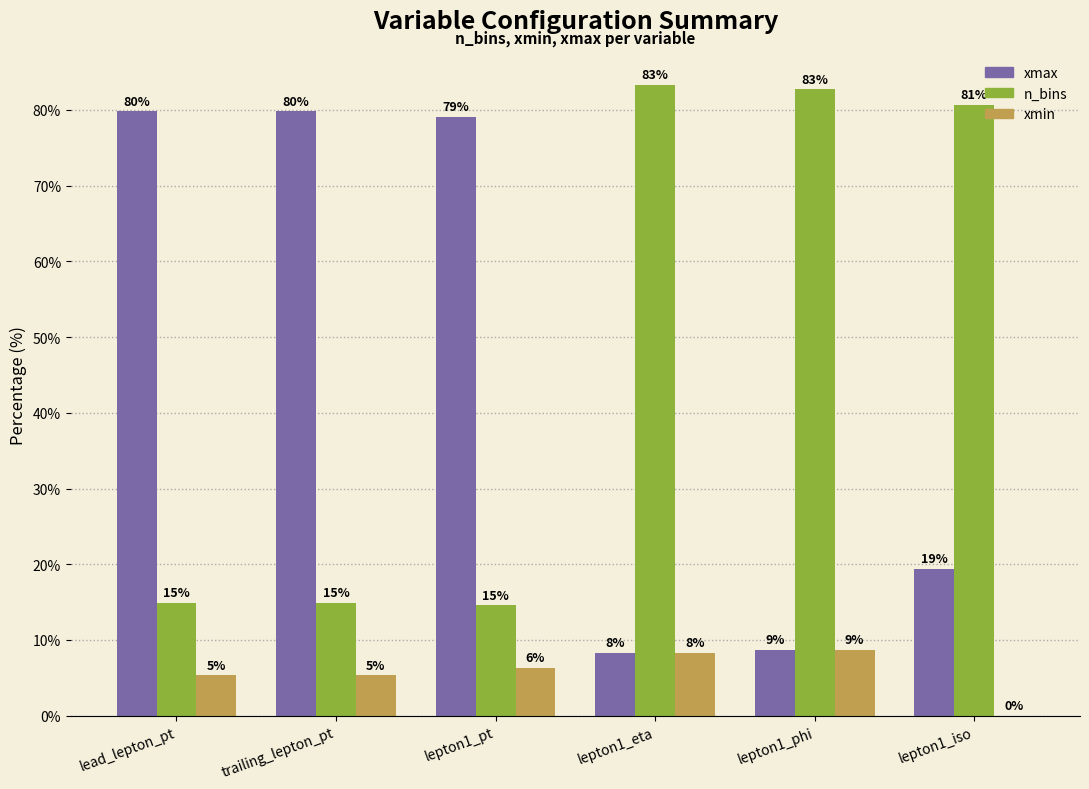

What is the difference between the maximum and minimum values in the n_bins series?

68.8